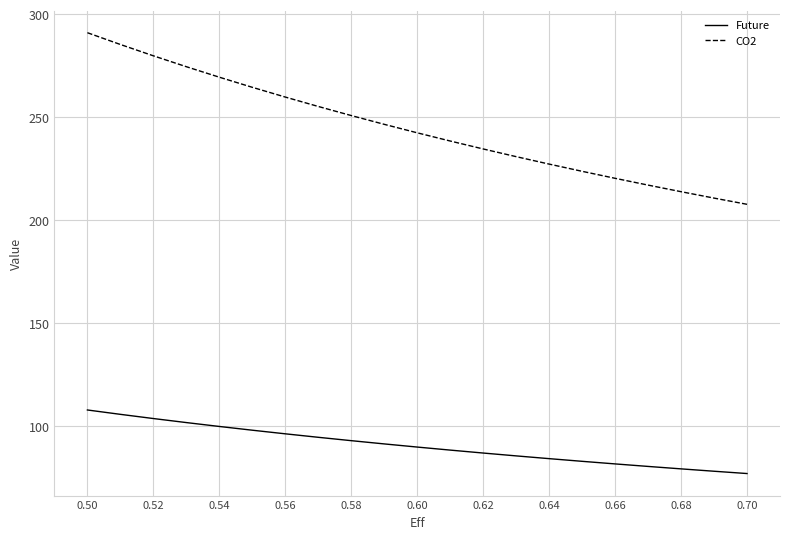

True or false: CO2 and Future intersect in this chart.

False